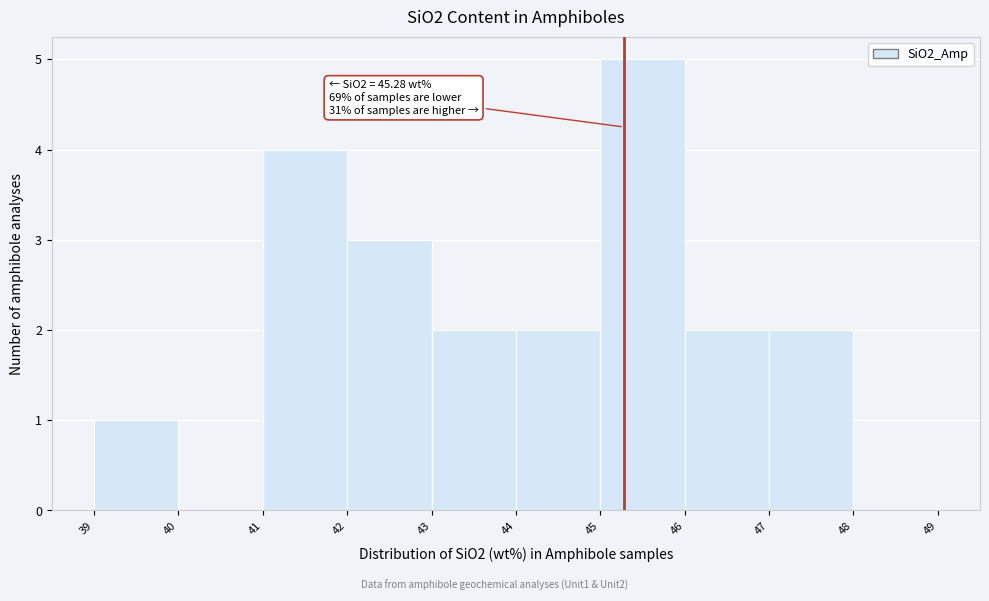

Which range on the x-axis has the tallest bar?

45 to 46